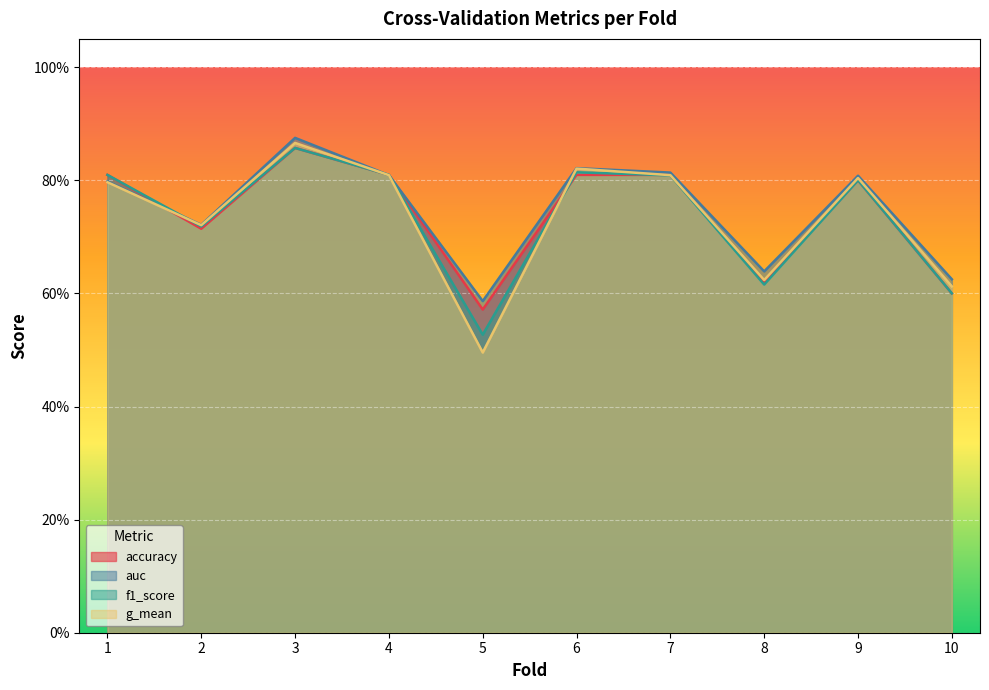

Where is the first local maximum for g_mean?

3